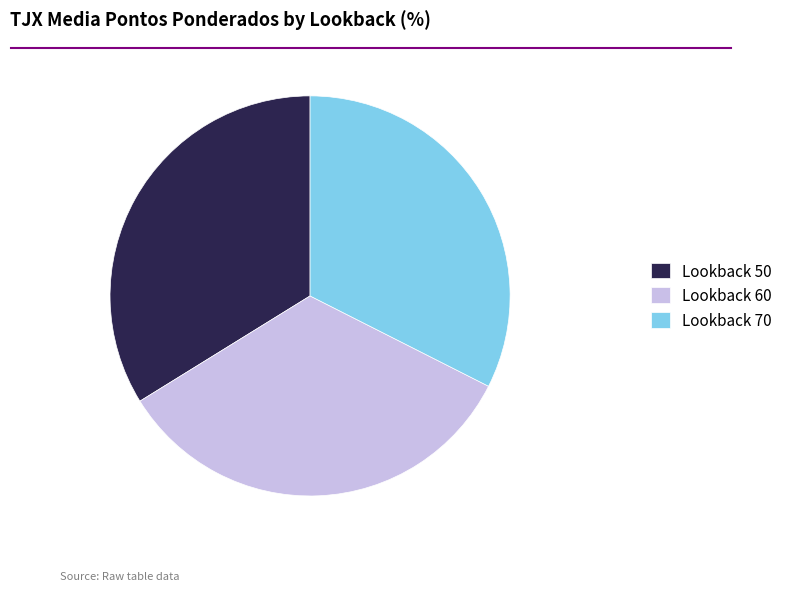

Does Lookback 50 represent more than half of the total?

No